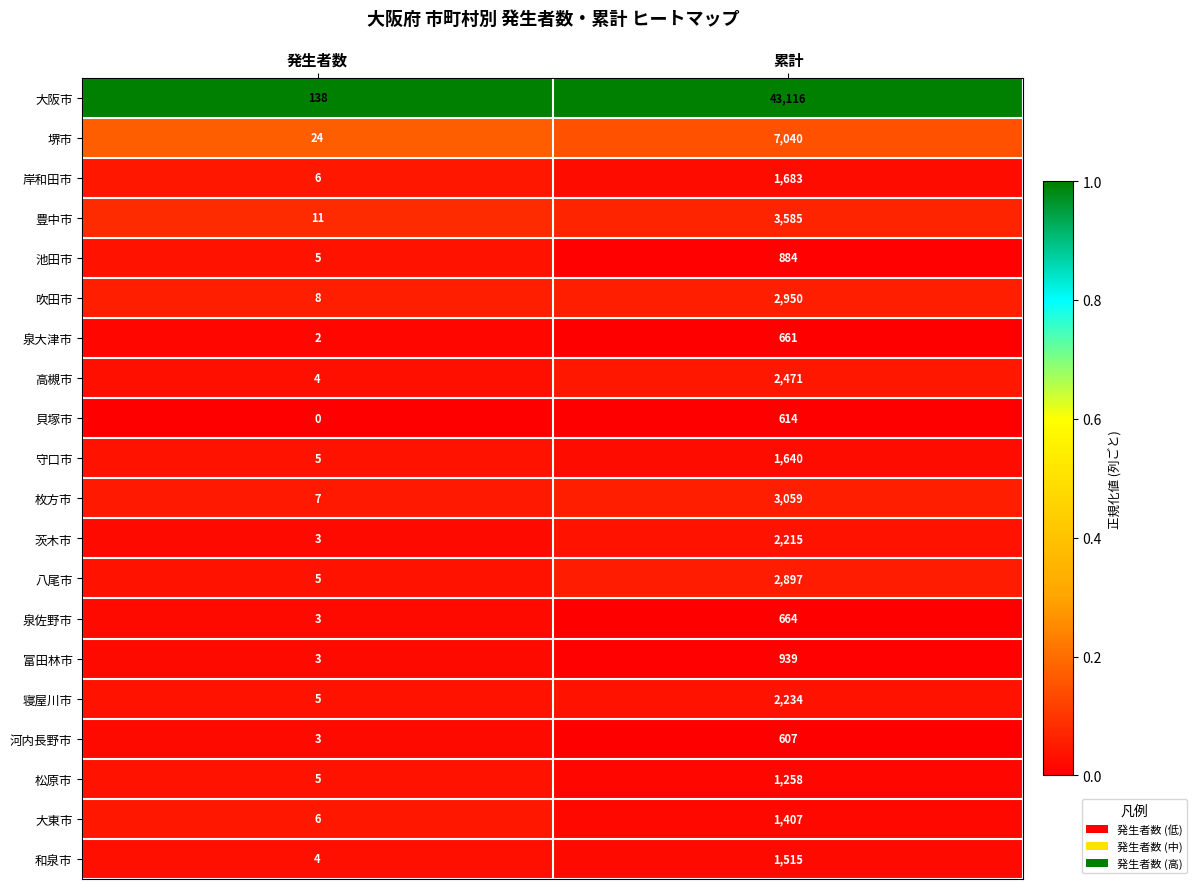

True or false: 枚方市 has a value of 7 at 発生者数.

True